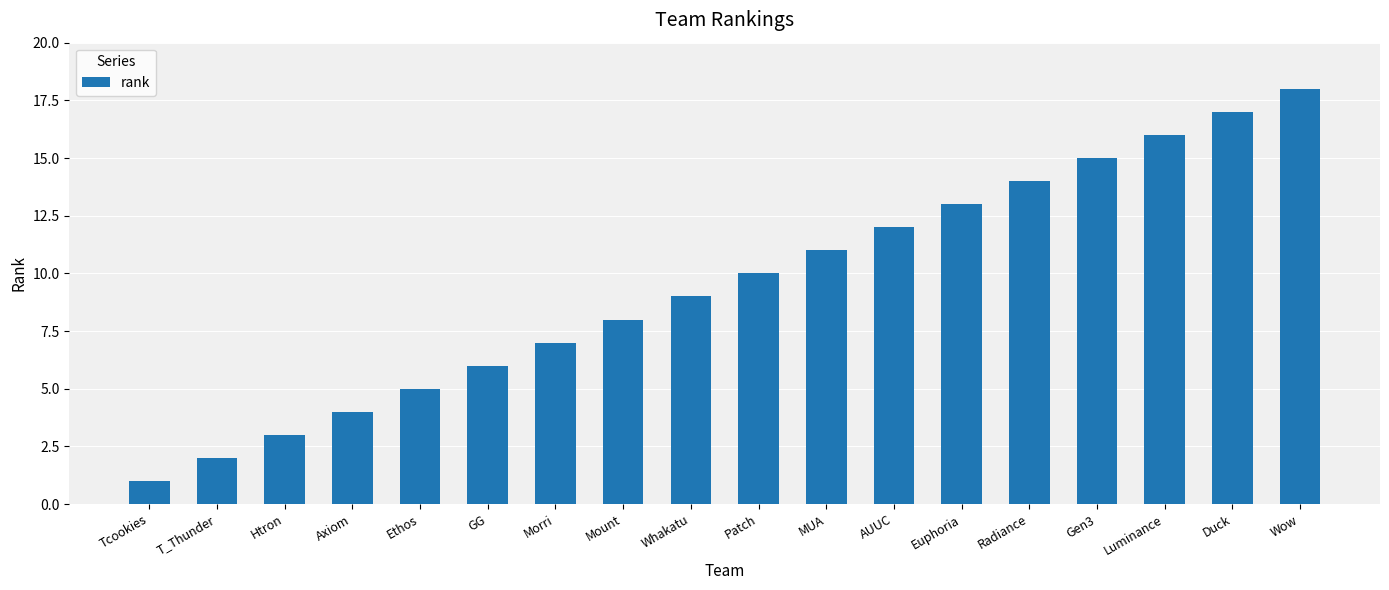

What is the value of the 10th bar from the left?

10